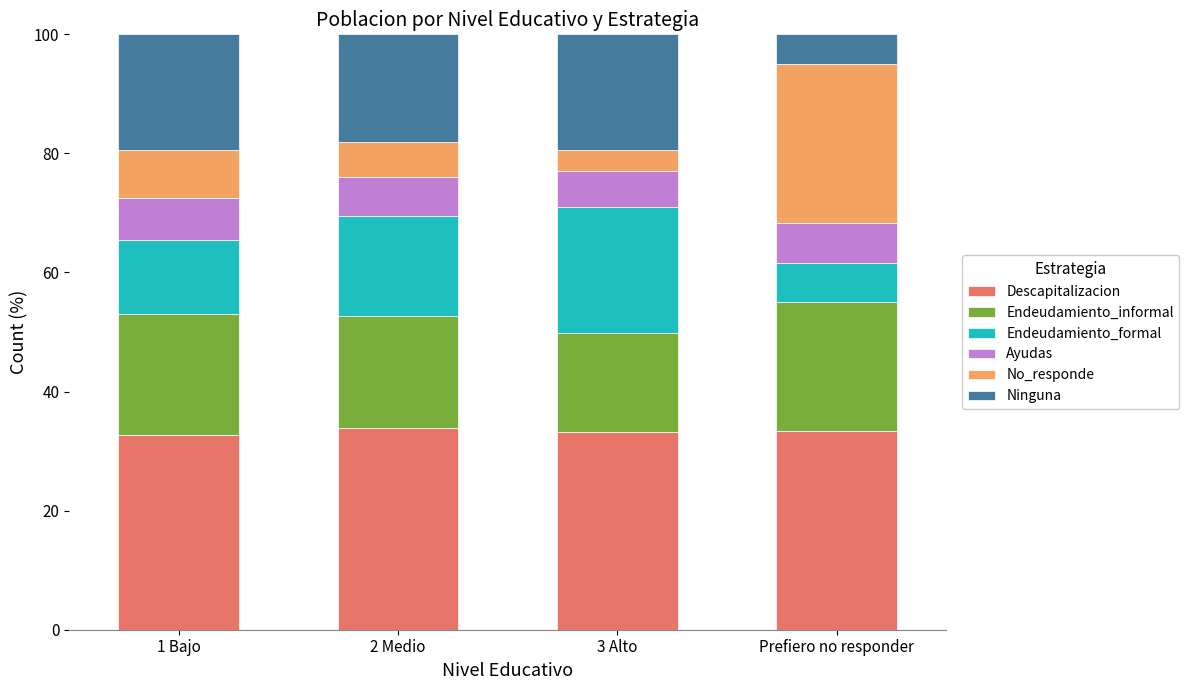

True or false: Descapitalizacion has a value of 33.9 at 2 Medio.

True